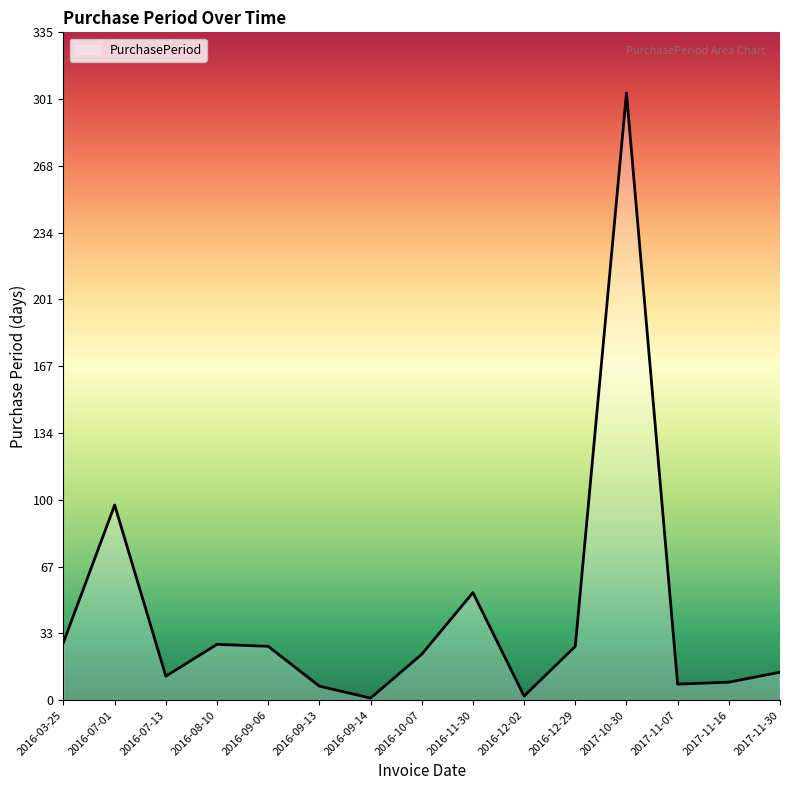

How many interior local peaks (higher than both neighbors) does the data have?

4